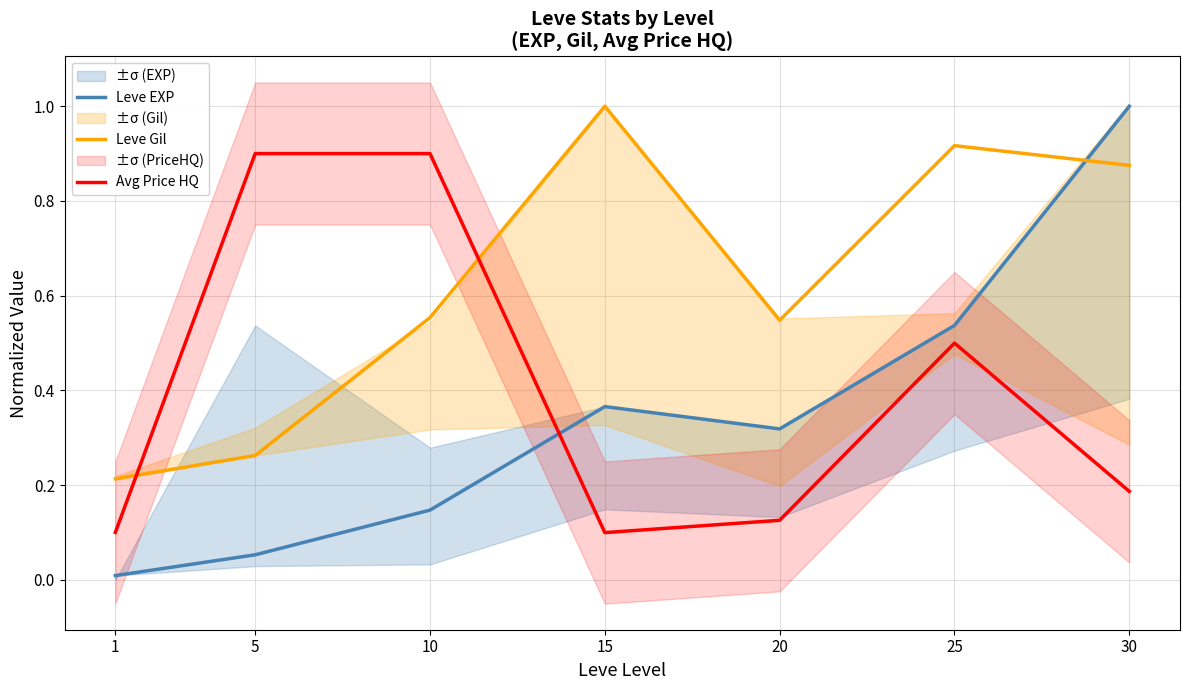

What is the value of the Avg Price HQ point at the 6th from the left?

0.5